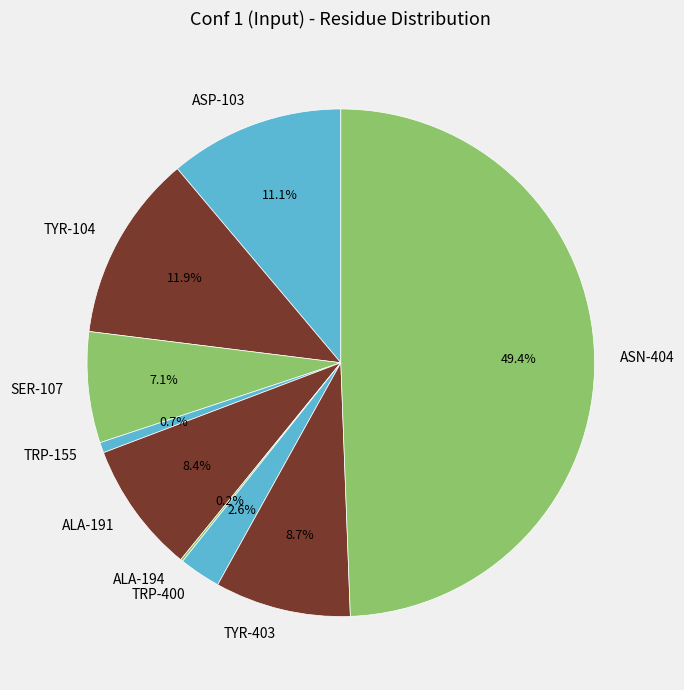

To the nearest percent, what percentage of the pie is ASP-103?

11%